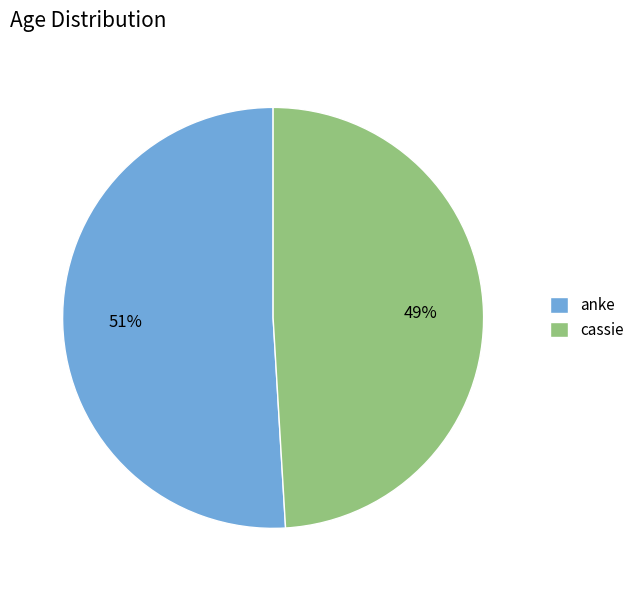

Which slice represents more than half of the pie?

anke